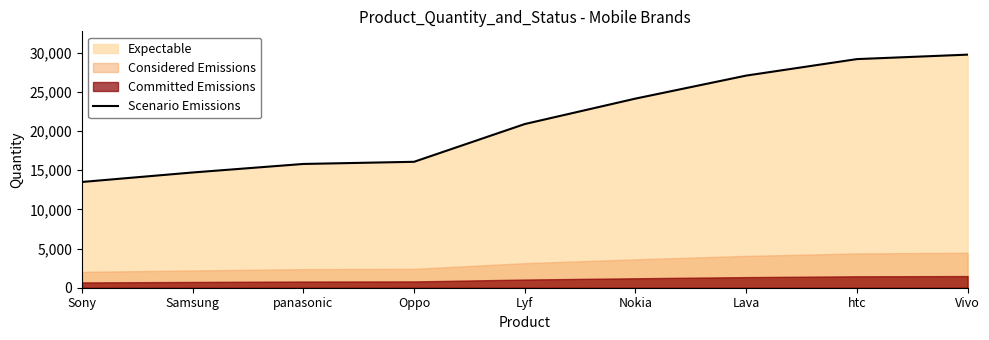

How many lines are shown in the chart?

1